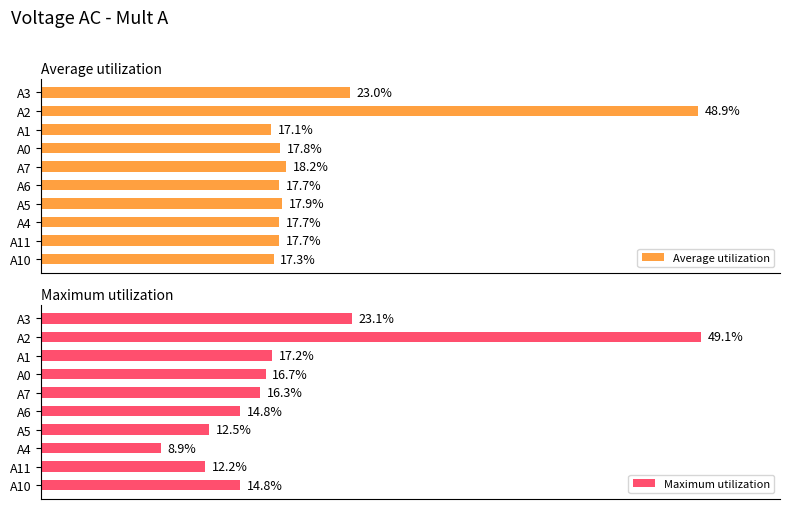

Is it true that Average utilization equals 0.2 at A0?

True